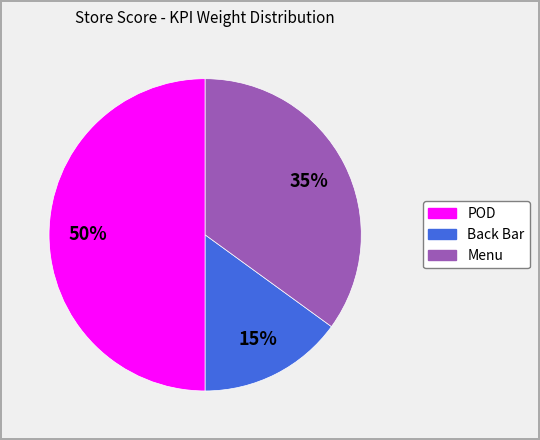

To the nearest percent, what portion does POD represent?

50%